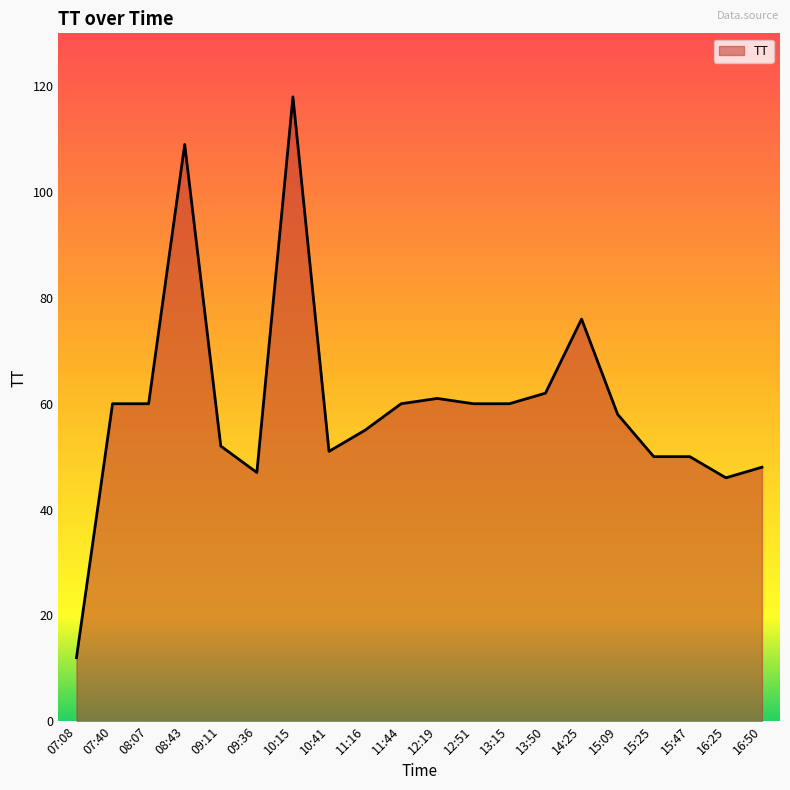

Which has a higher value, 10:15 or 13:15?

10:15